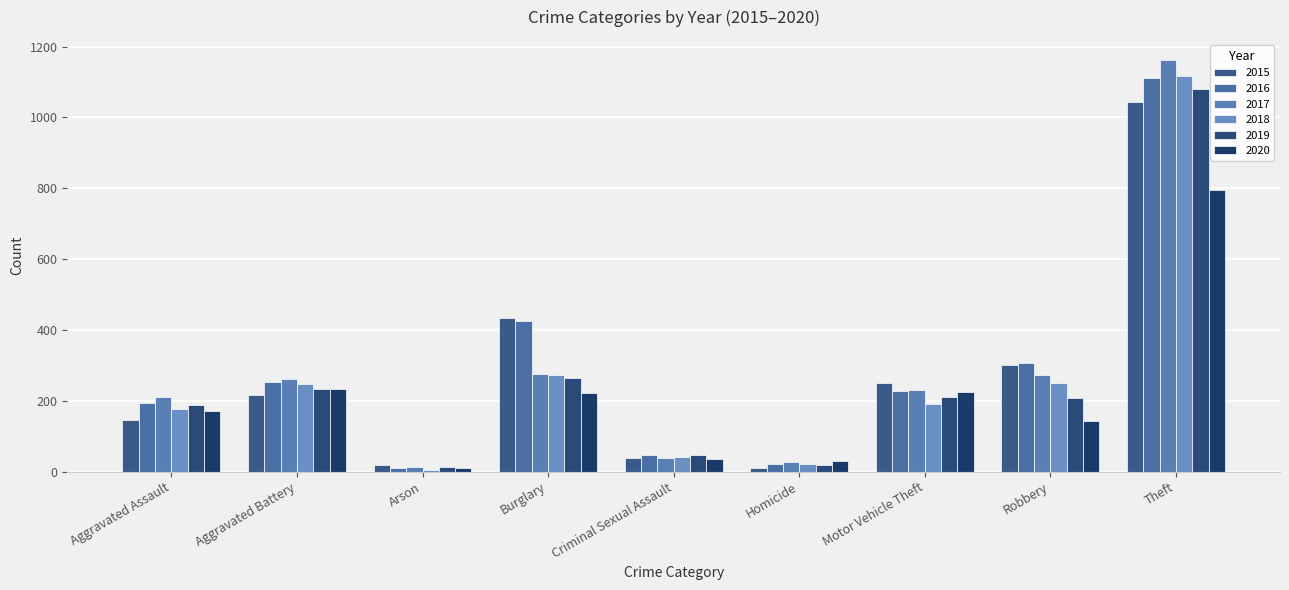

How many data points in 2017 are less than 230?

4